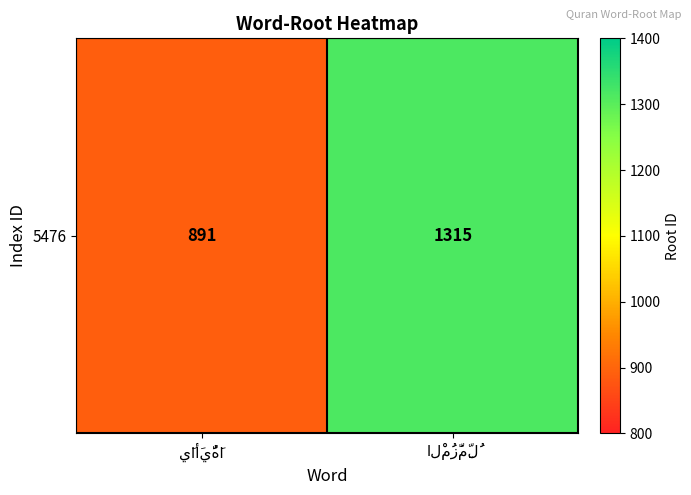

Reading right to left, list all the values displayed in this chart.

1315	891